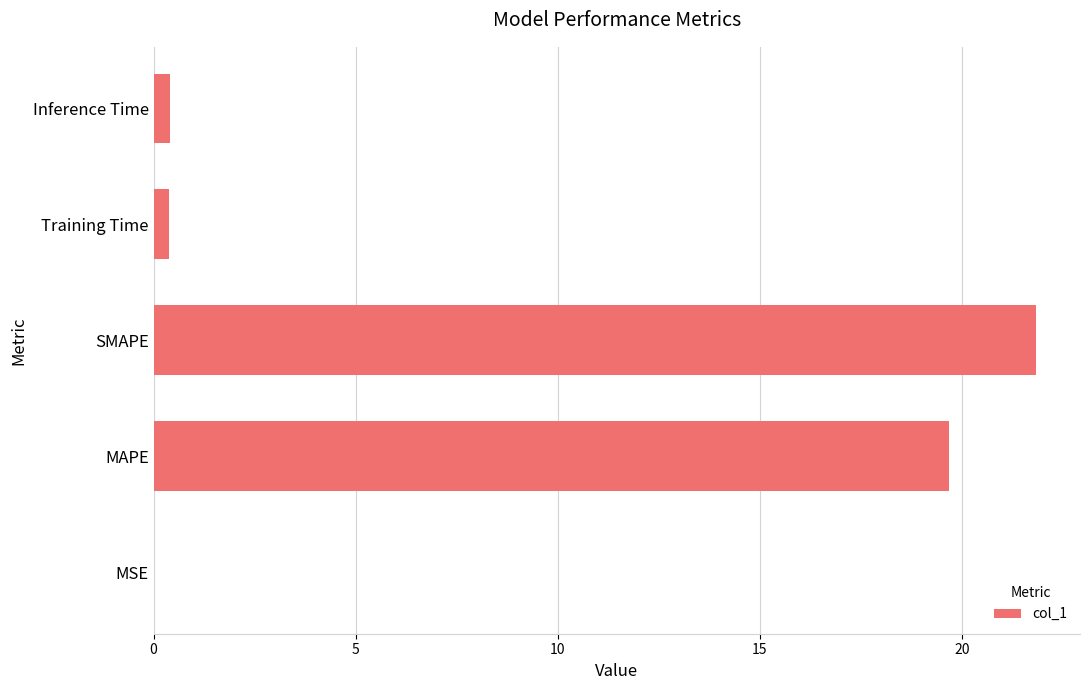

What is the average value?

8.5